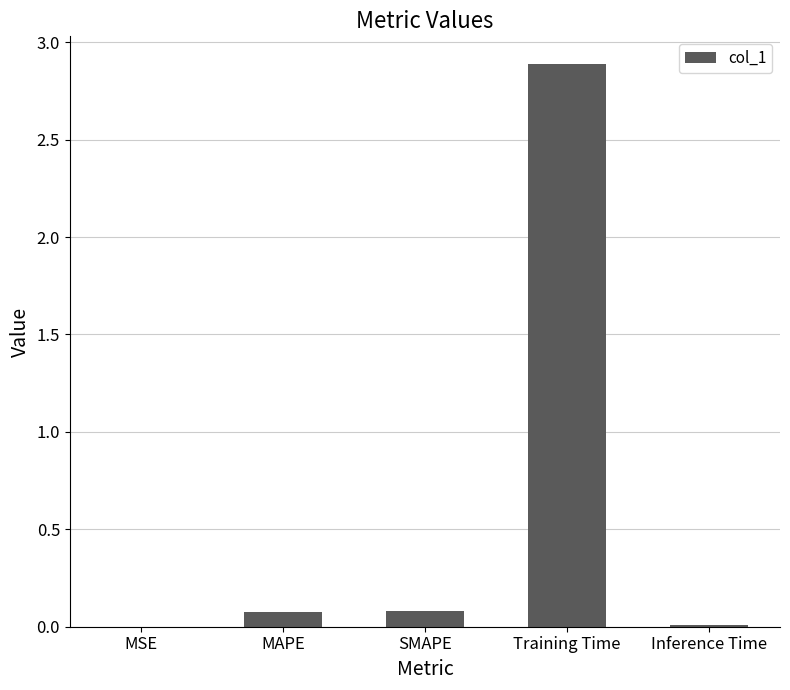

Between Inference Time and Training Time, which is larger?

Training Time